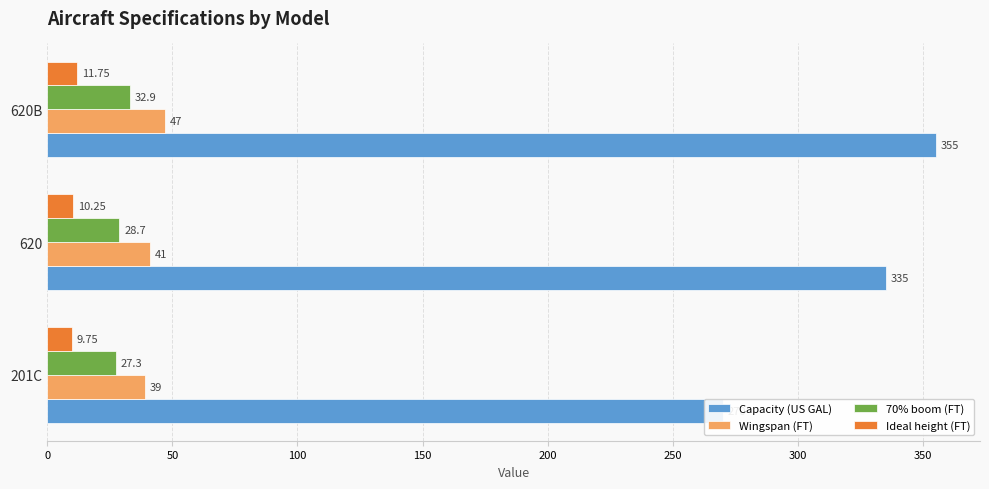

How many bars are there in each group?

4